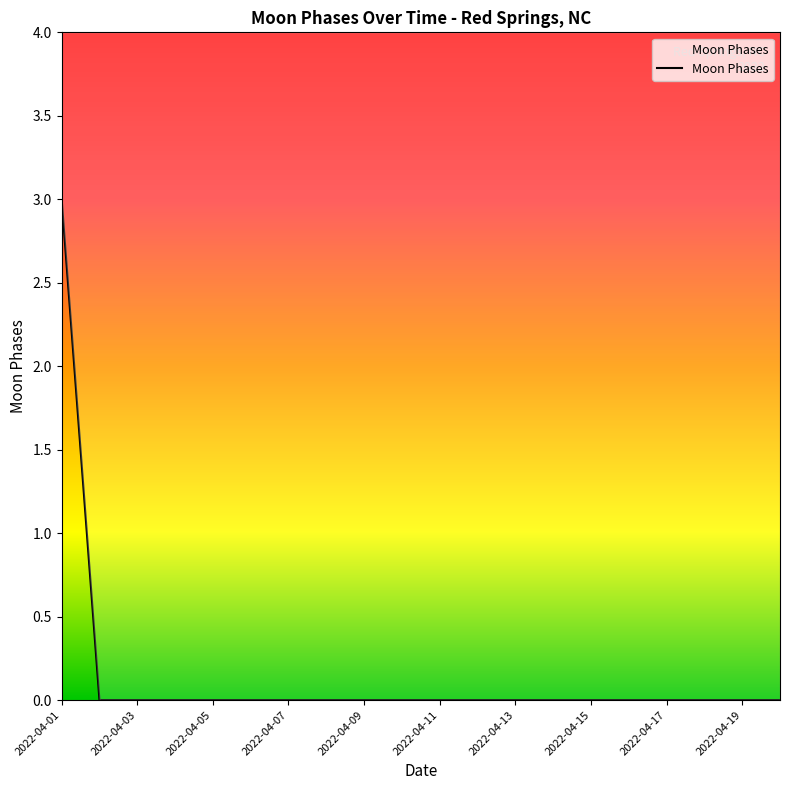

Reading left to right, list all the values displayed in this chart.

3	0	0	0	0	0	0	0	0	0	0	0	0	0	0	0	0	0	0	0